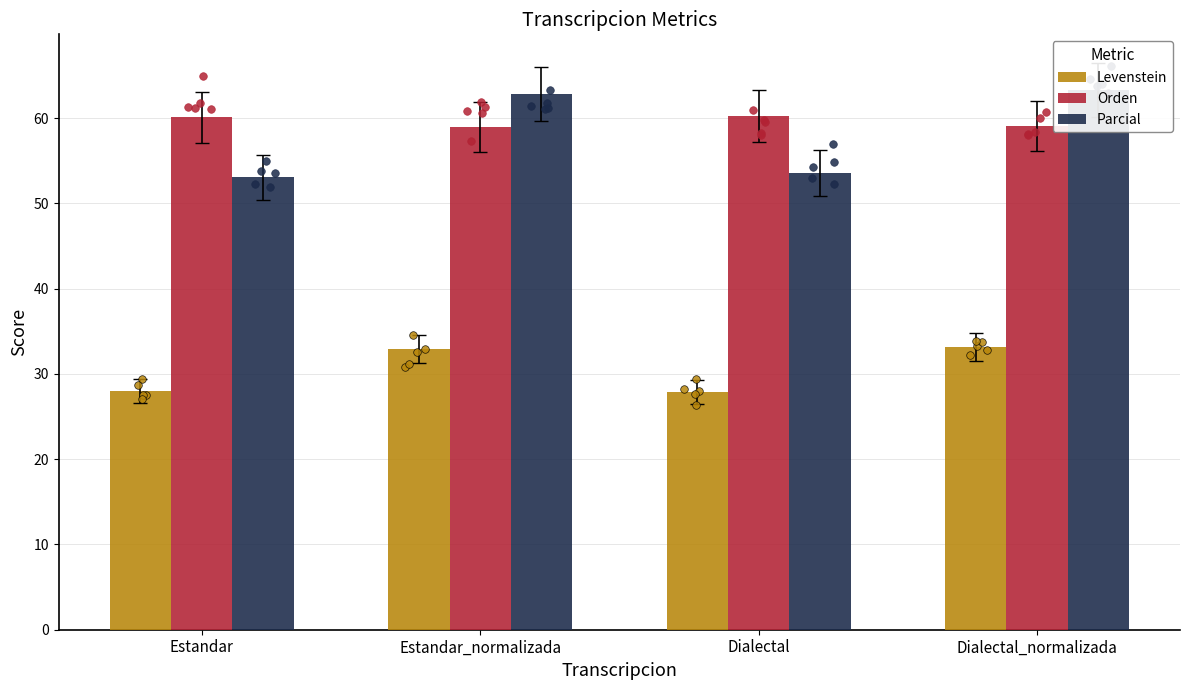

At which category is the sum across all series the highest?

Dialectal_normalizada